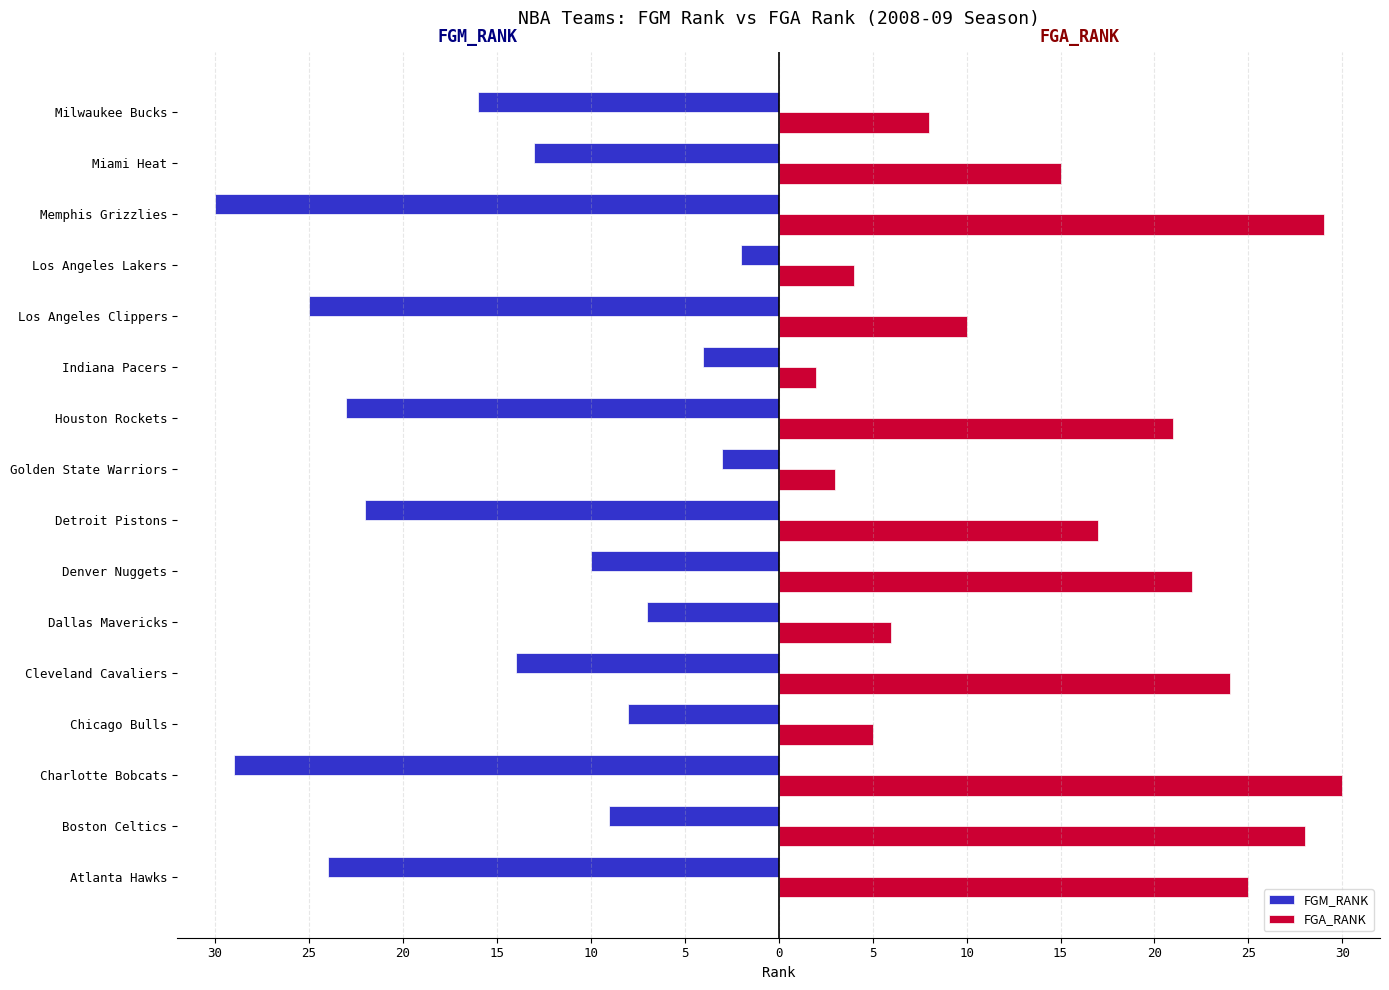

What are all the series names shown in the legend?

FGM_RANK, FGA_RANK